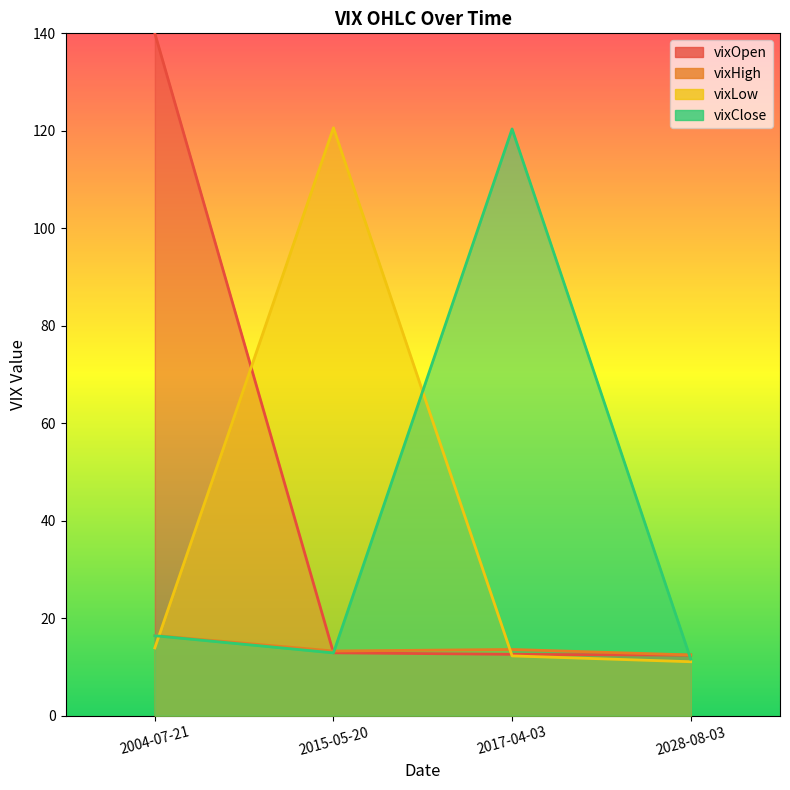

Between which two adjacent categories do vixClose and vixHigh first intersect?

2015-05-20 and 2017-04-03